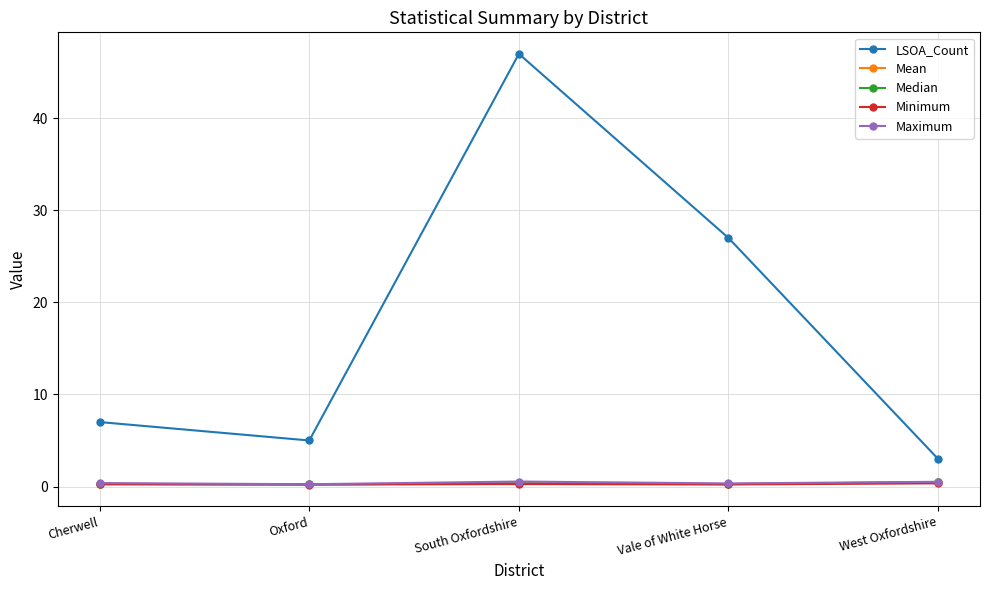

Which series has the widest spread of values?

LSOA_Count